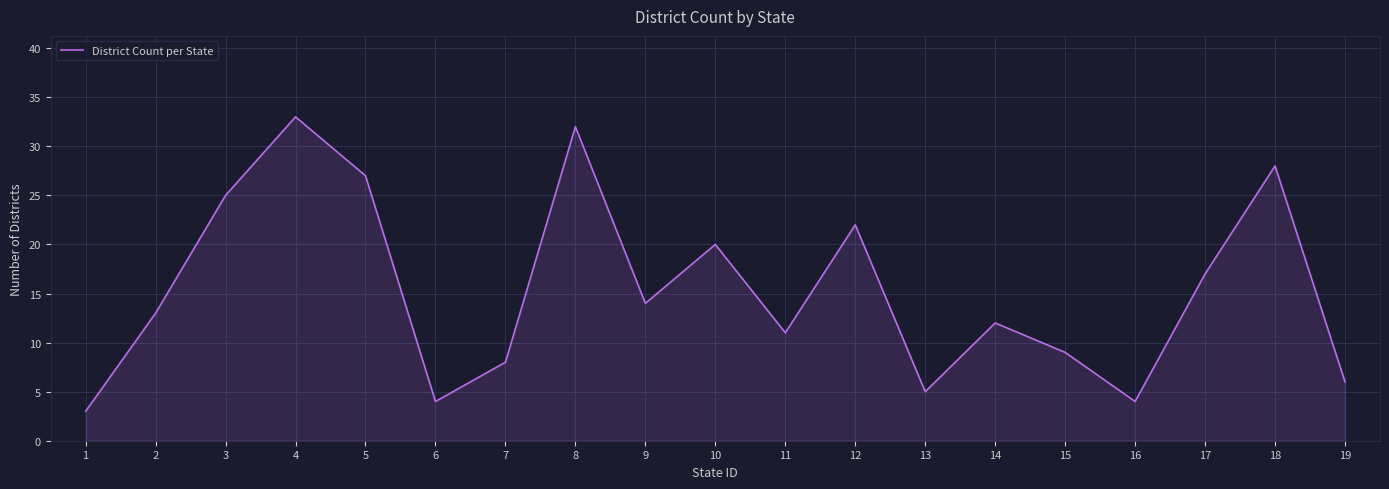

True or false: the data shows 28 at 18.

True